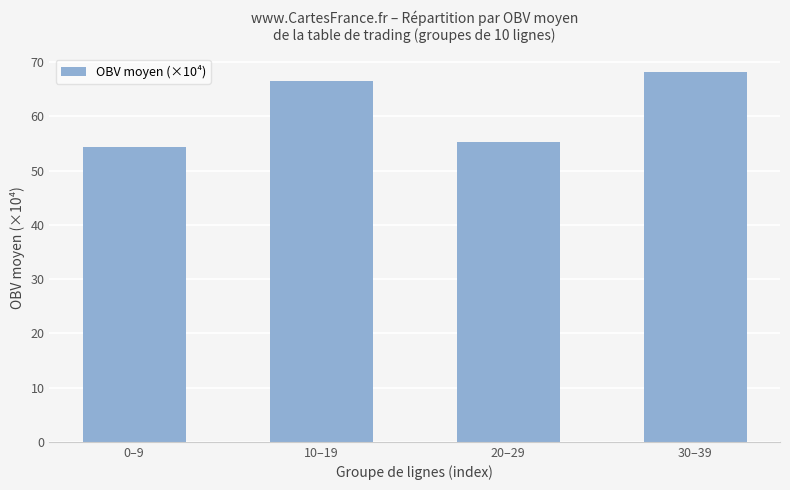

What is the maximum value shown in the chart?

68.2